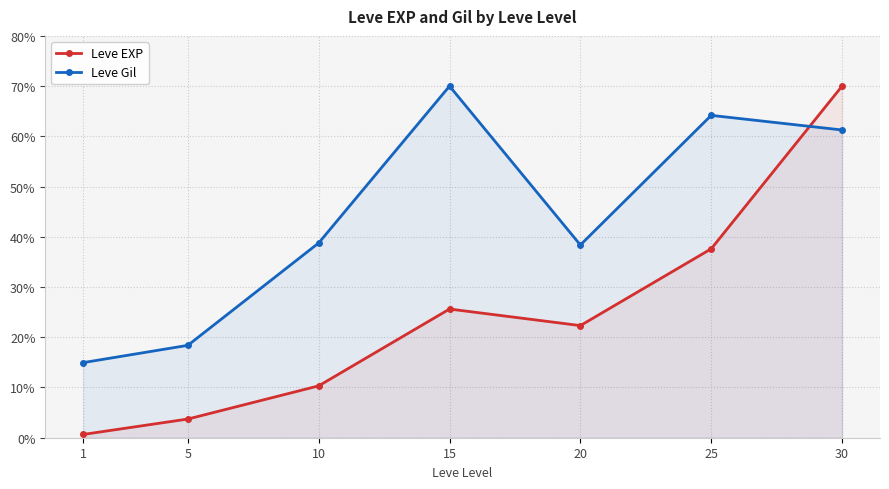

How many intersections are there between Leve EXP and Leve Gil?

1